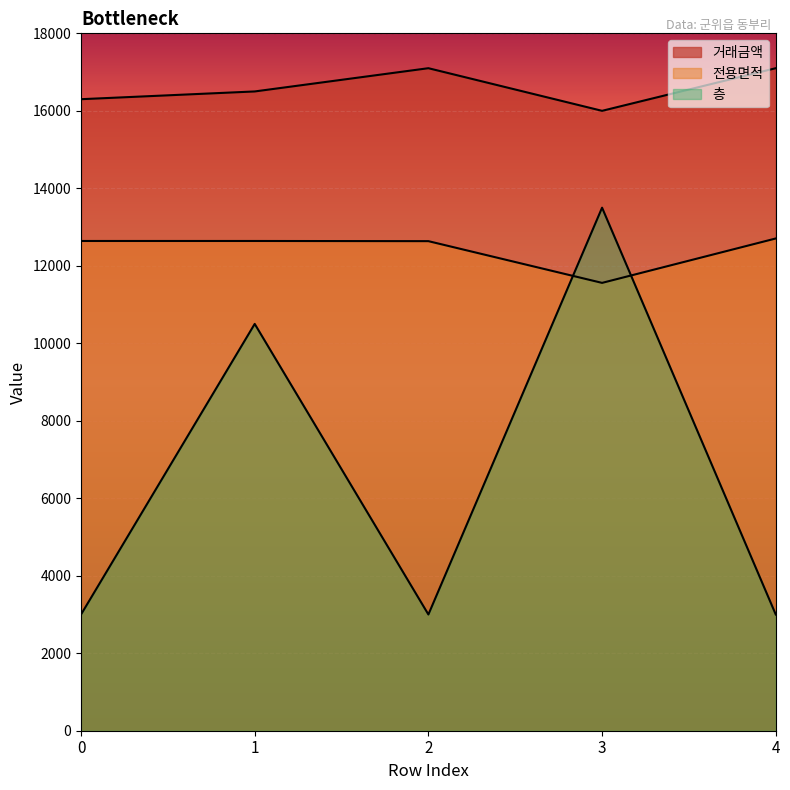

The value of 전용면적 at 0 is 19385.7. True or false?

False